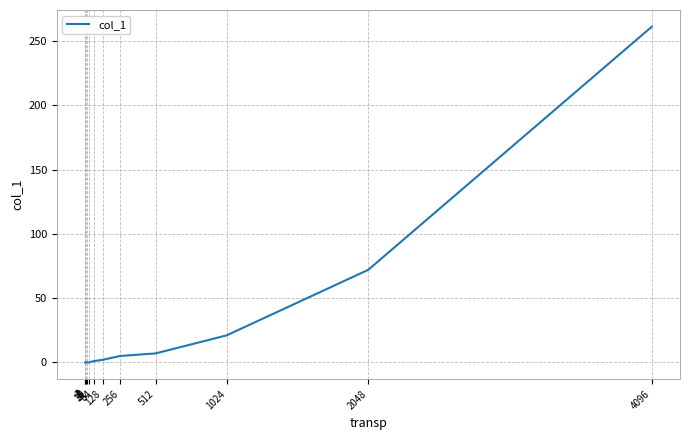

Reading right to left, transcribe all the data shown in this chart.

4096=261	2048=72	1024=21	512=7	256=5	128=2	64=1	32=0	16=0	8=0	4=0	2=0